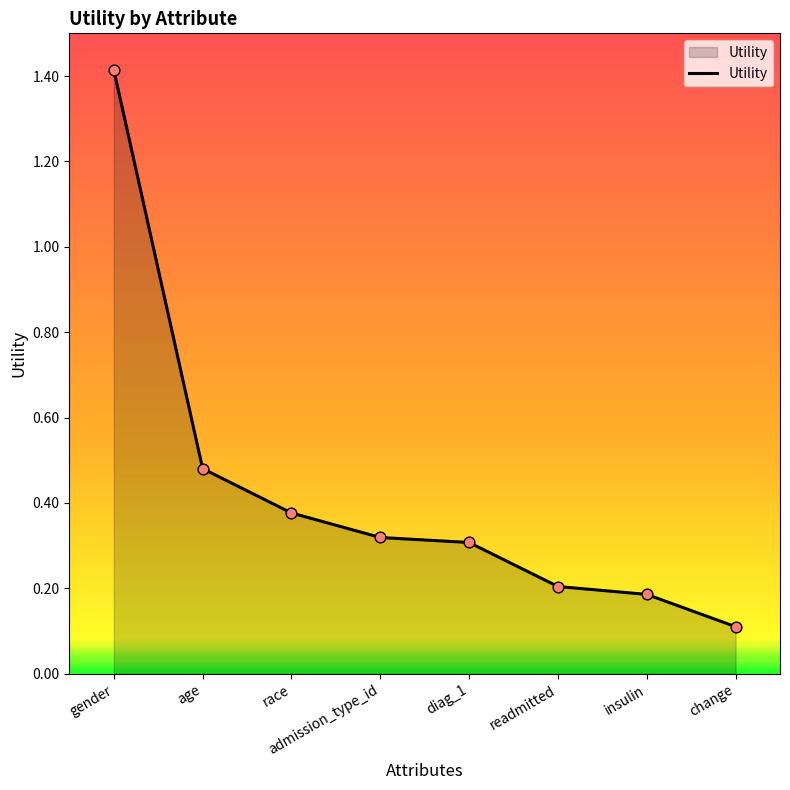

What is the change in value from gender to readmitted?

-1.2